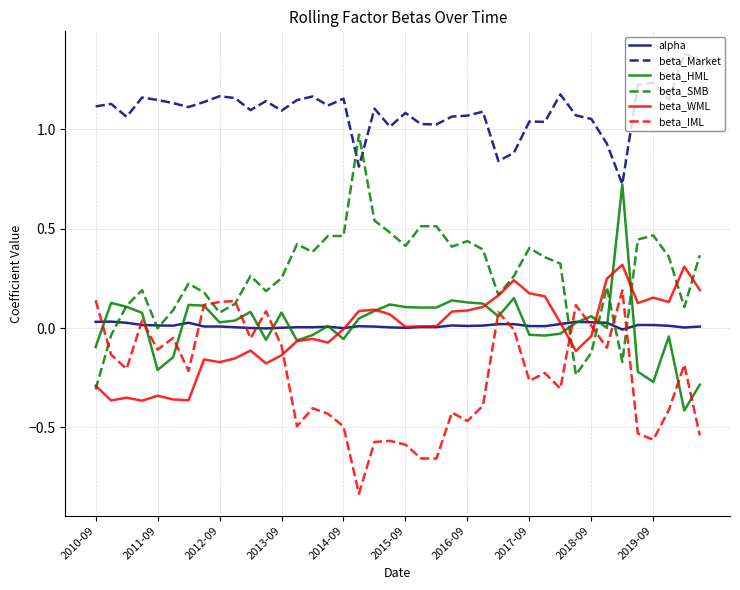

Which series has the largest range (max minus min)?

beta_SMB